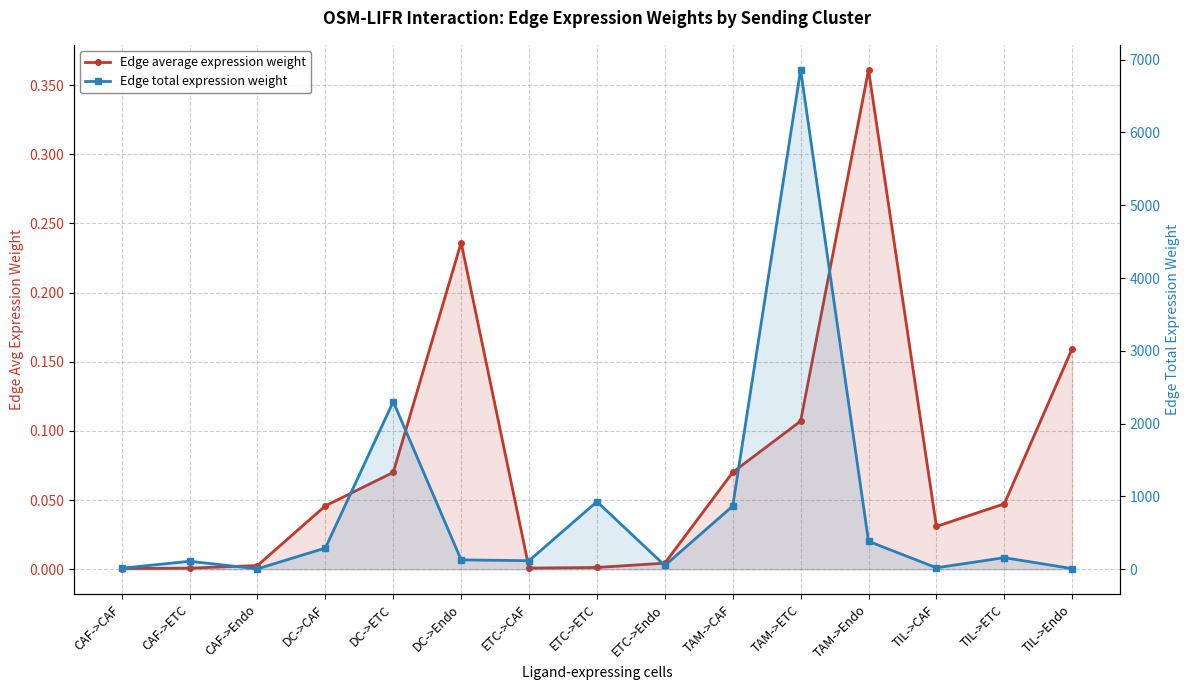

What is the difference between the second highest and minimum values in the Edge average expression weight series?

0.2